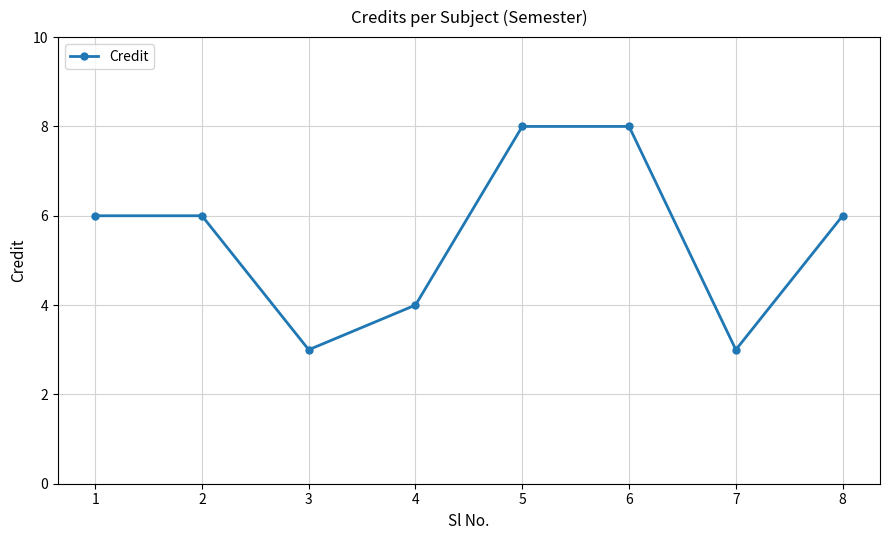

True or false: the data has more than 2 interior local peaks.

False